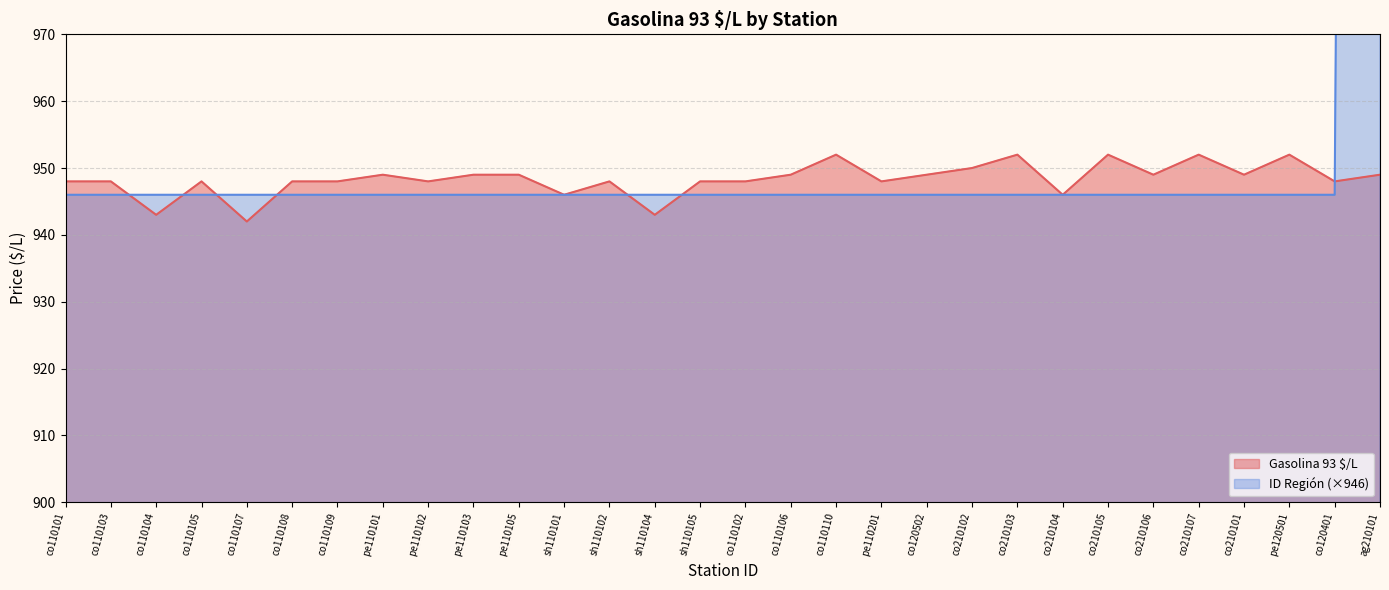

Reading right to left, what are all the values shown in this chart?

Gasolina 93 $/L: 949	948	952	949	952	949	952	946	952	950	949	948	952	949	948	948	943	948	946	949	949	948	949	948	948	942	948	943	948	948
ID Región: 1892	946	946	946	946	946	946	946	946	946	946	946	946	946	946	946	946	946	946	946	946	946	946	946	946	946	946	946	946	946